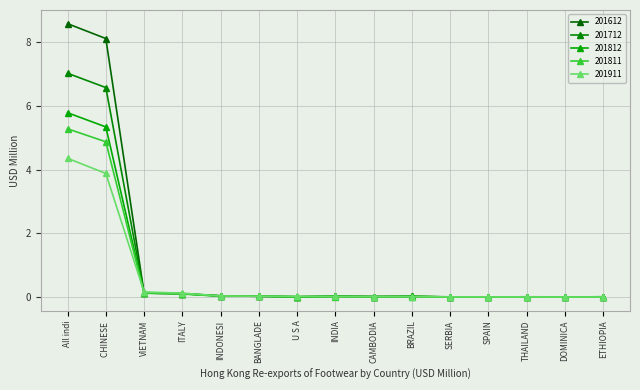

Does the chart display data point markers on the line(s)?

Yes